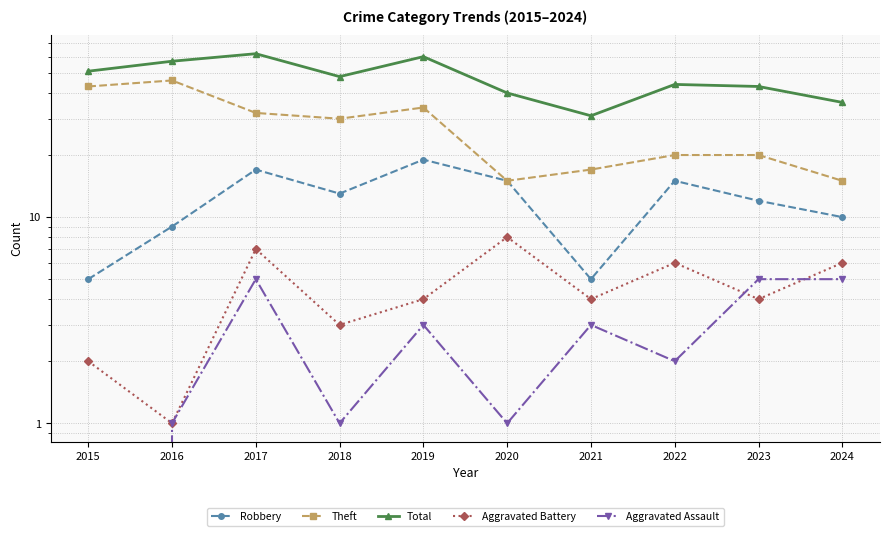

What is the value of the Total point at the 9th from the left?

43